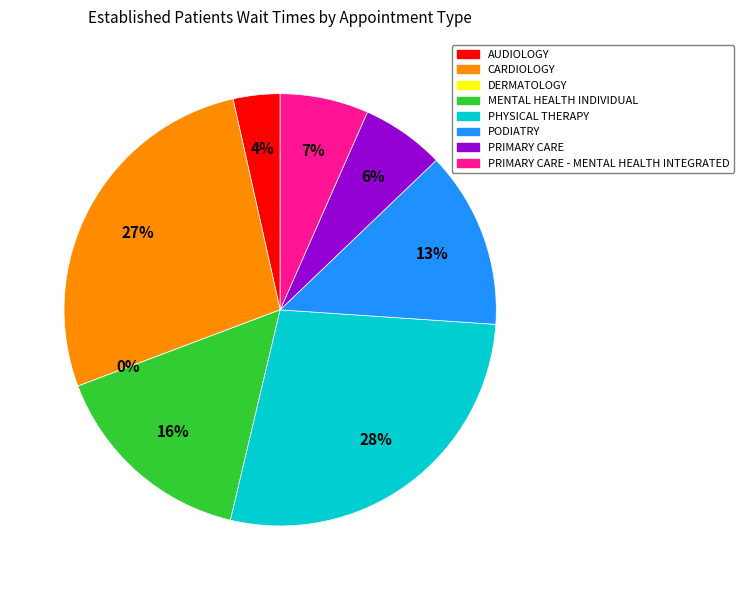

True or false: CARDIOLOGY accounts for 42% of the total.

False